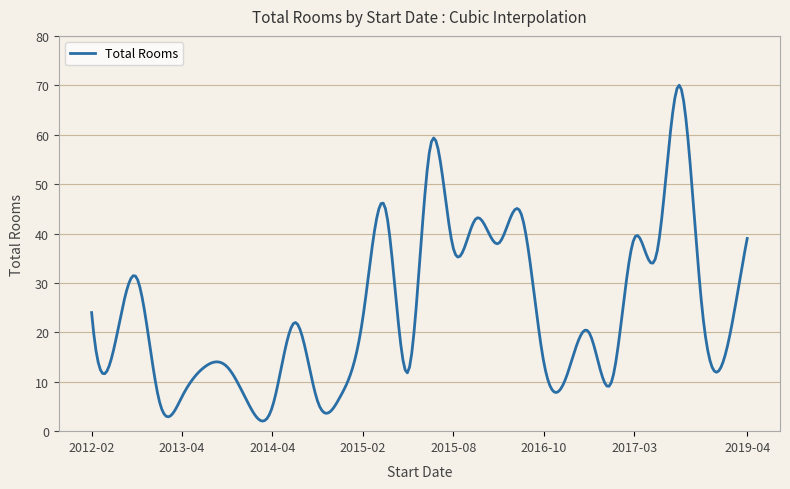

What is the difference between the maximum and minimum values?

68.0